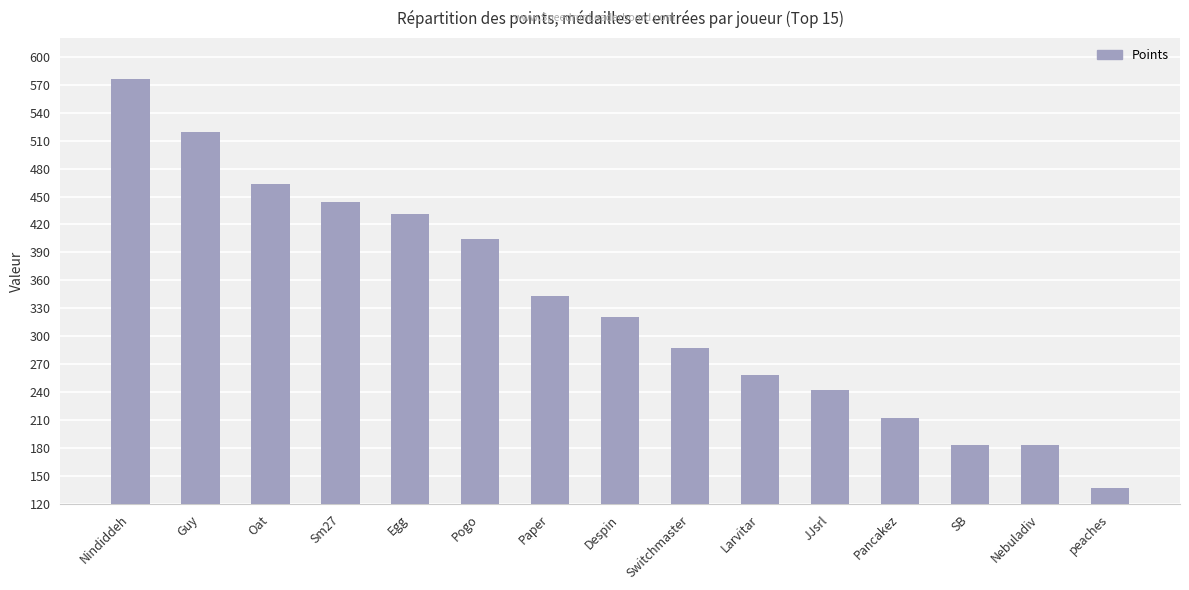

The value at Despin is 434. True or false?

False